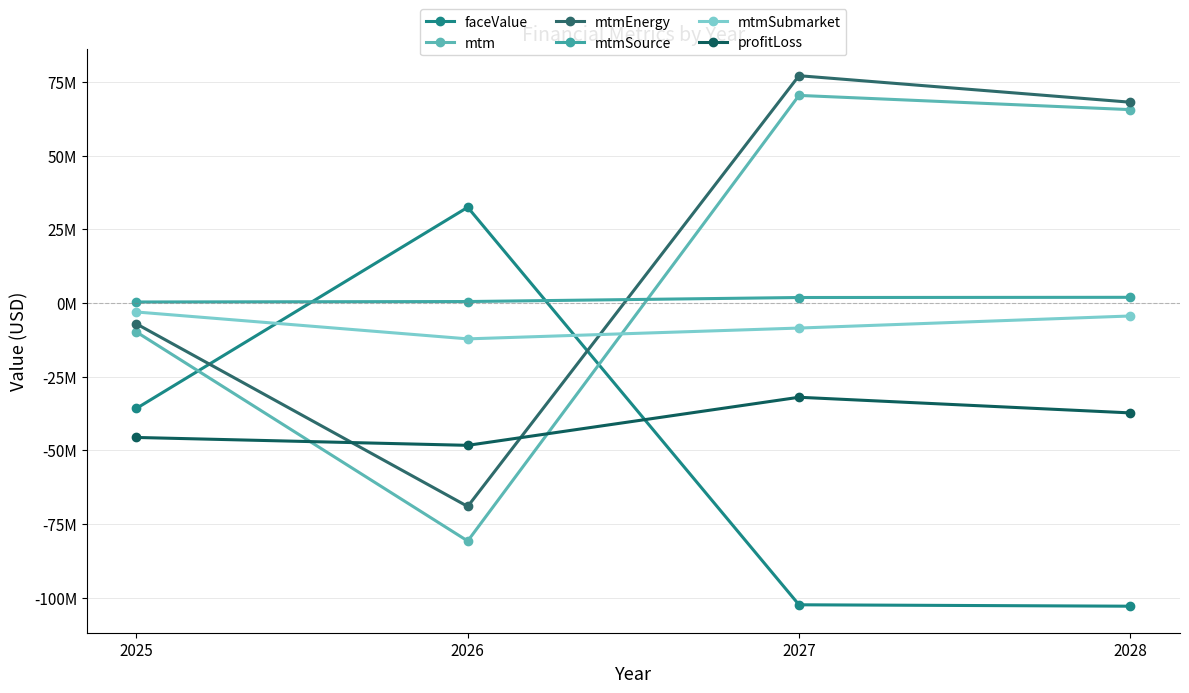

What is the value of the mtmSource point at the 4th from the left?

1906128.0